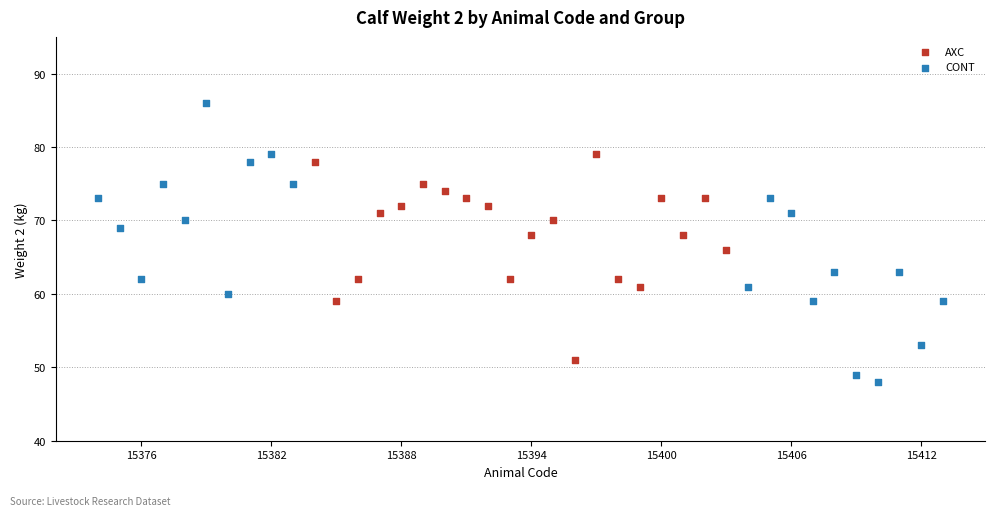

Which series contains the highest Y value?

CONT